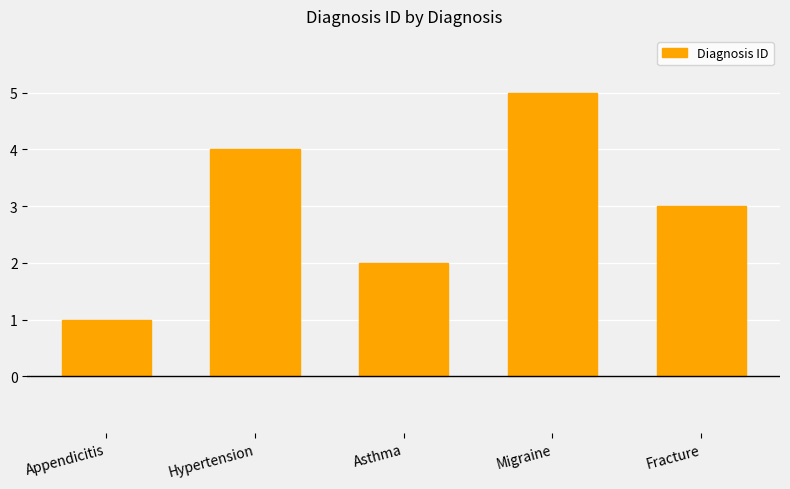

Reading left to right, what are all the values shown in this chart?

1	4	2	5	3